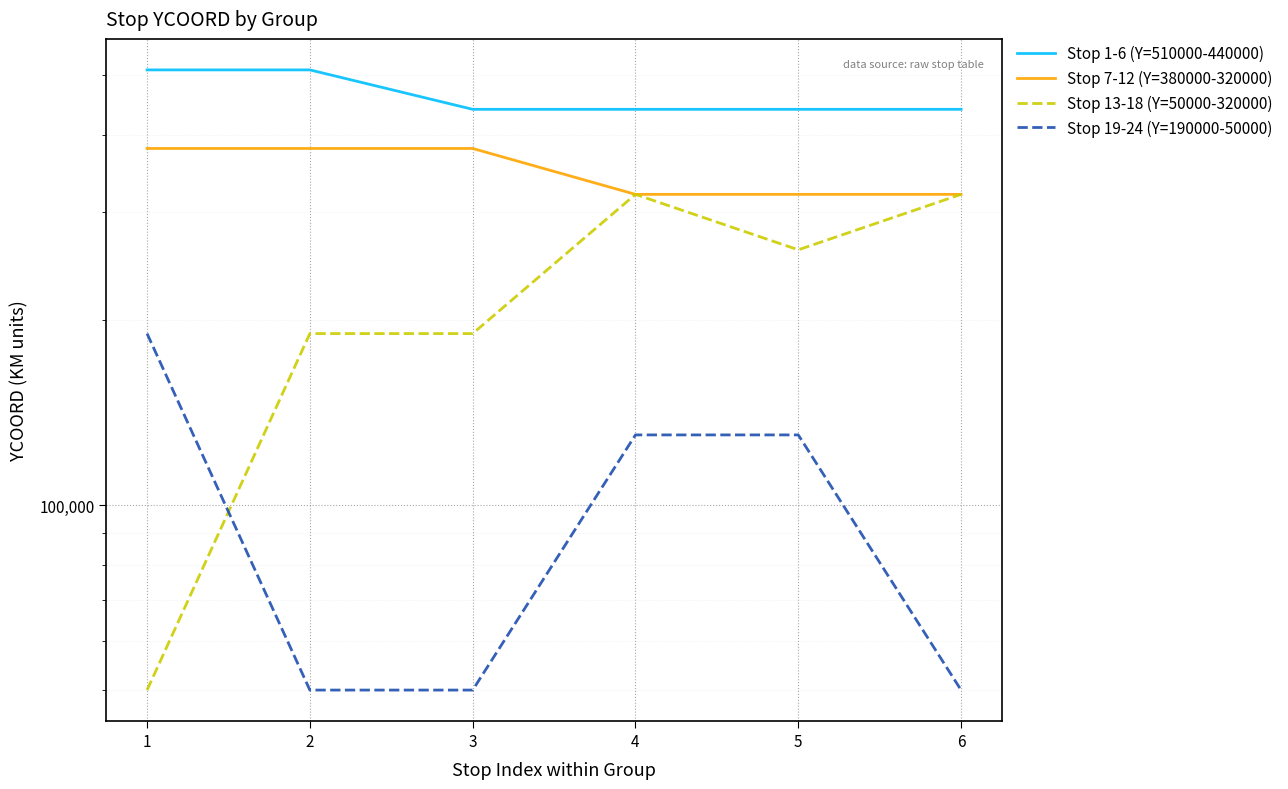

Which series has the largest total across all categories?

Stop 1-6 (Y=510000-440000)